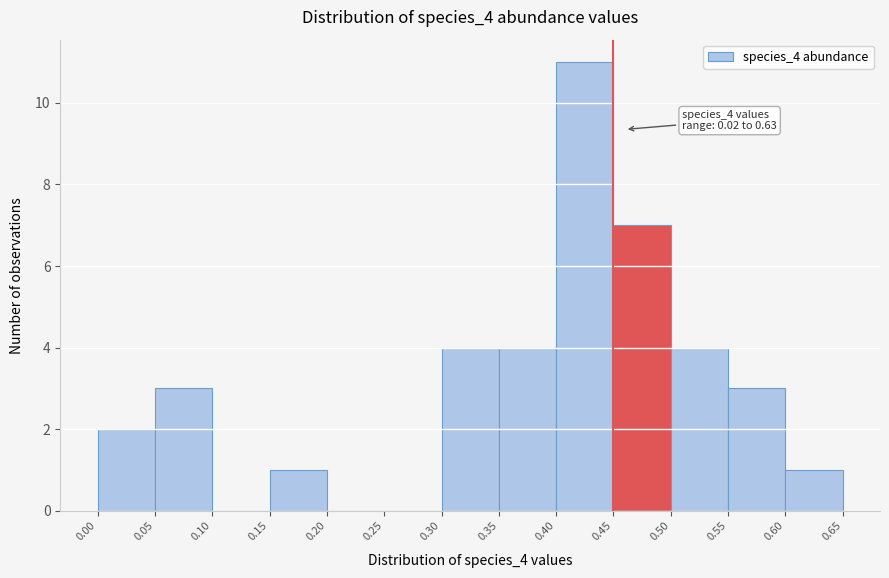

Over which range of the x-axis is the bar tallest?

0.40 to 0.45